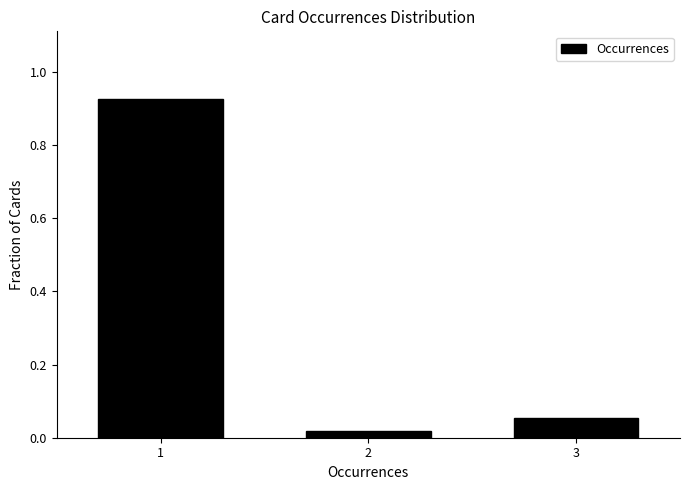

List the labels in order of value, largest first.

1, 3, 2